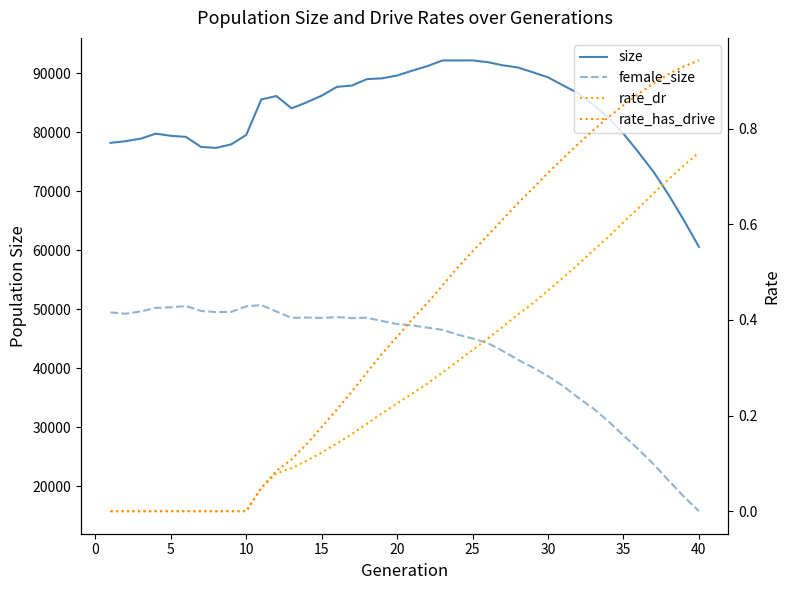

True or false: size and rate_dr cross at least once.

False